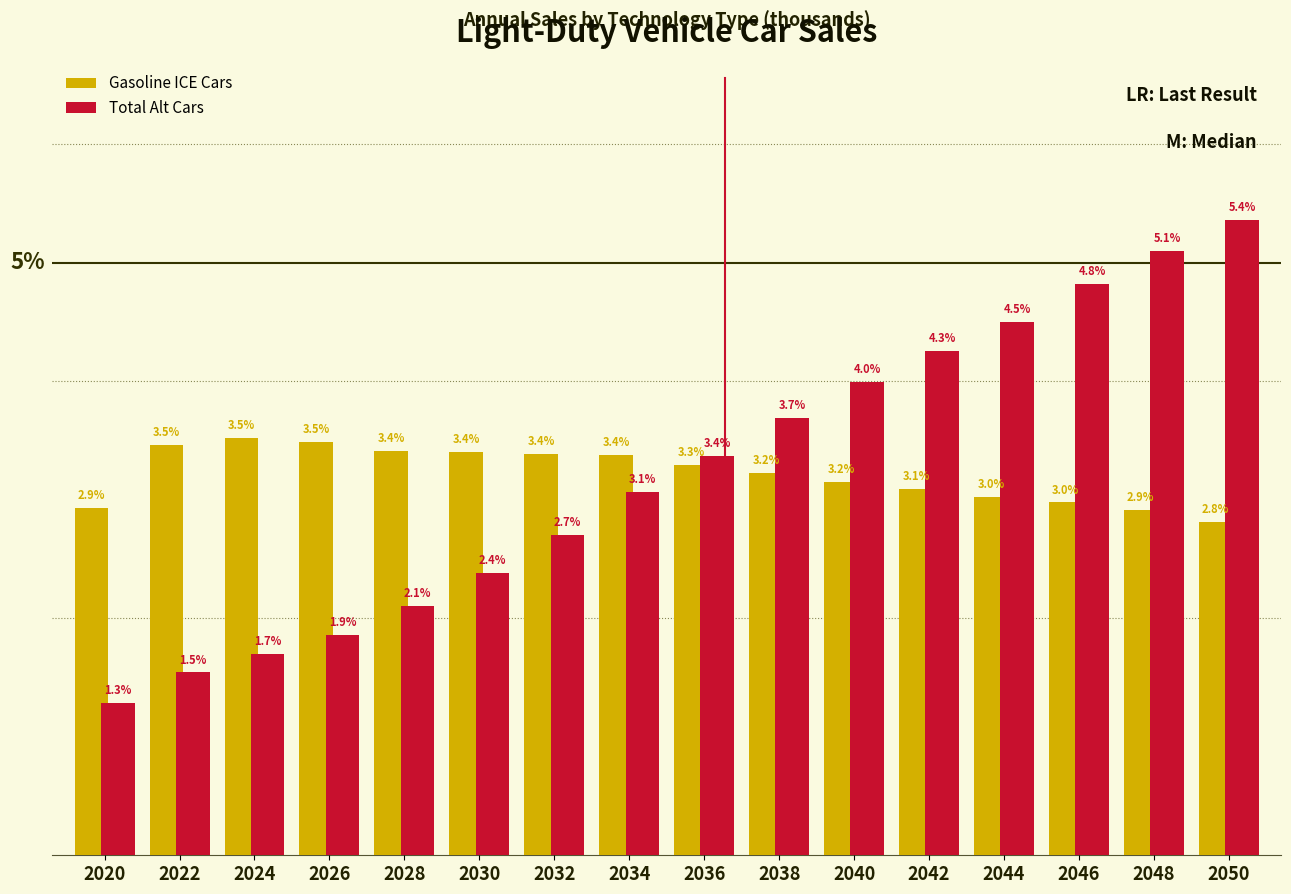

At 2050, list the series in order from smallest to largest.

Gasoline ICE Cars, Total Alt Cars